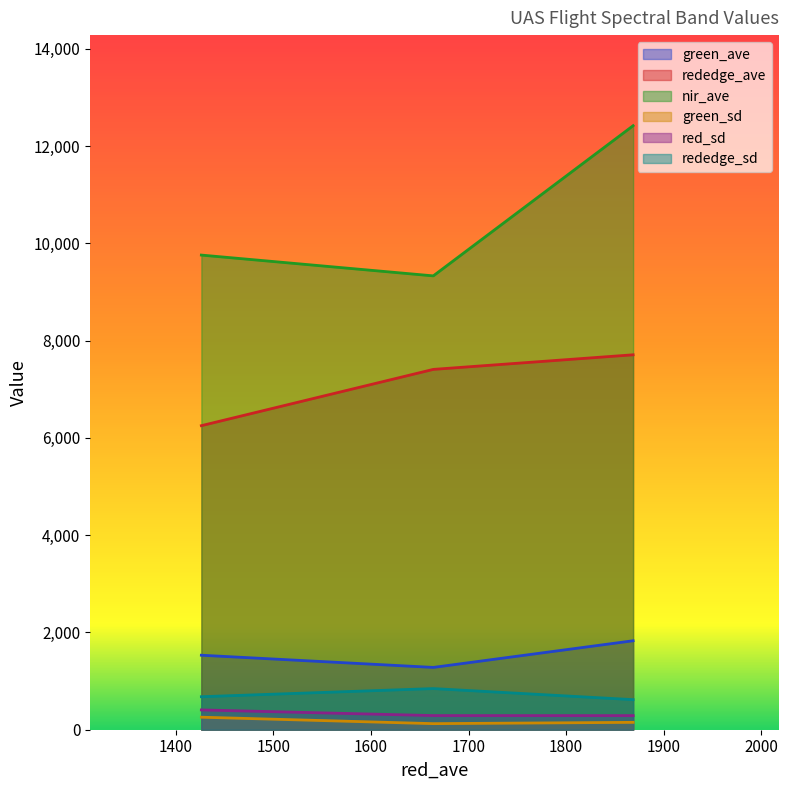

The red_sd series shows 290.8 at 1. True or false?

True